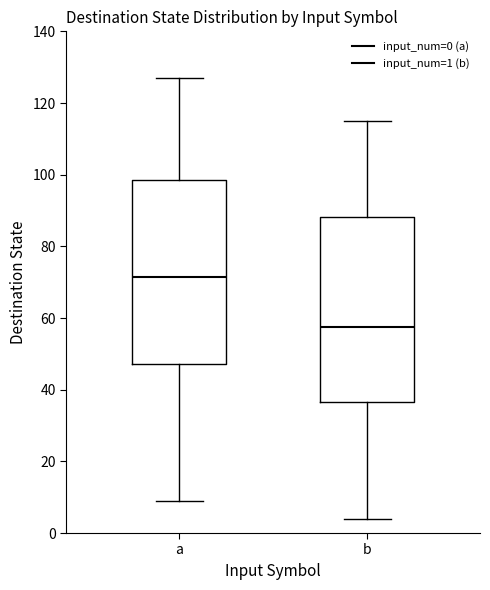

Which box has the lowest median line?

b